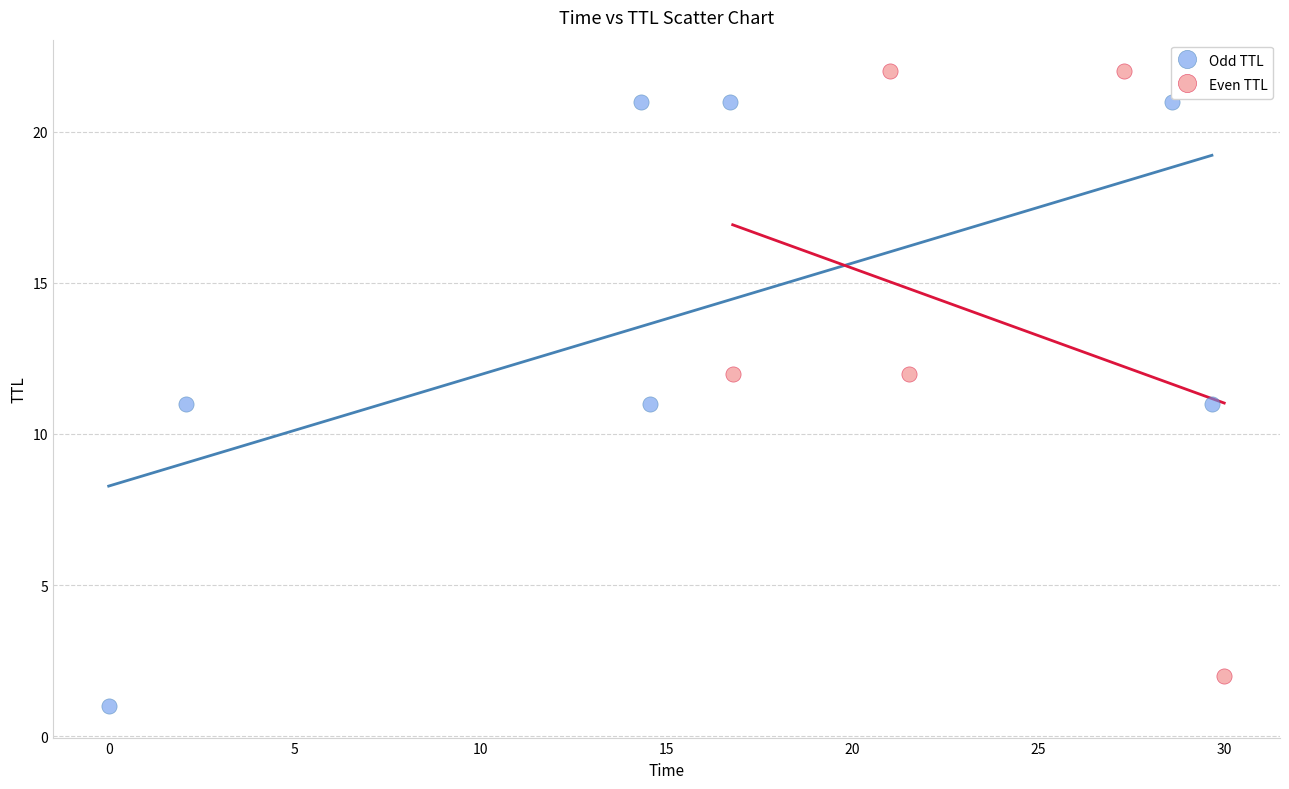

Which series reaches the maximum Y coordinate?

Even TTL